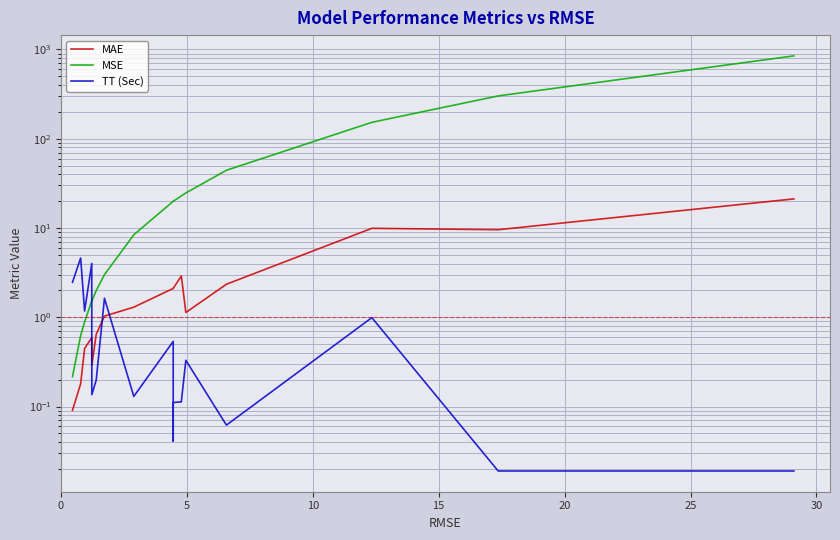

At how many categories does at least one series exceed 680?

1